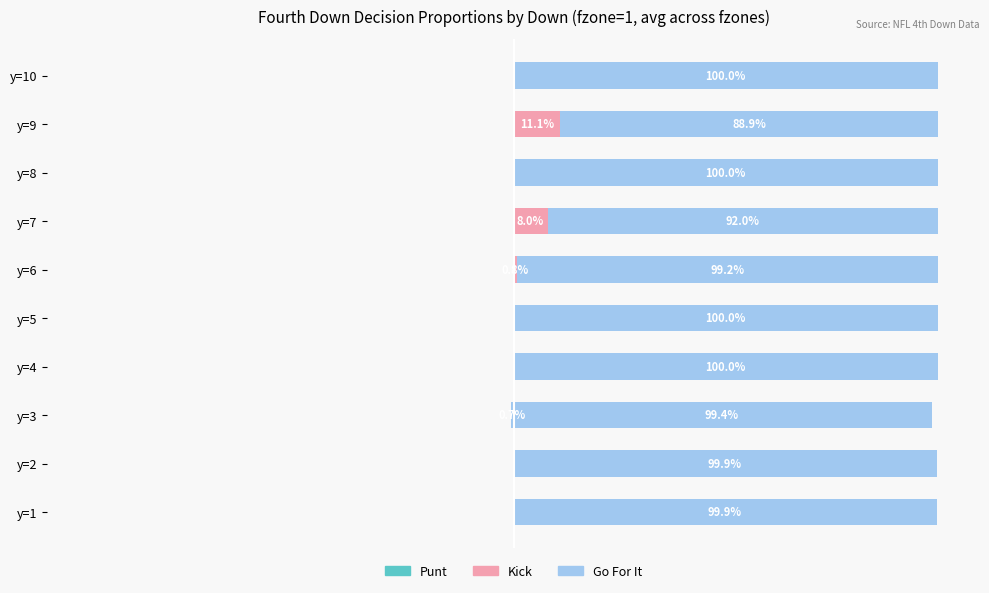

The value of punt at y=5 is -0.0. True or false?

False